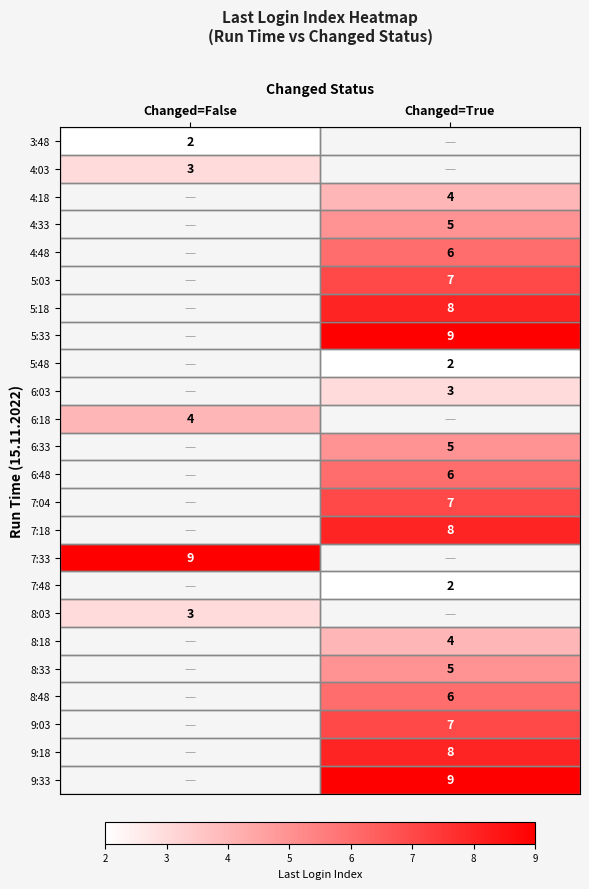

Is it true that 8:48 equals 2 at Changed=True?

False